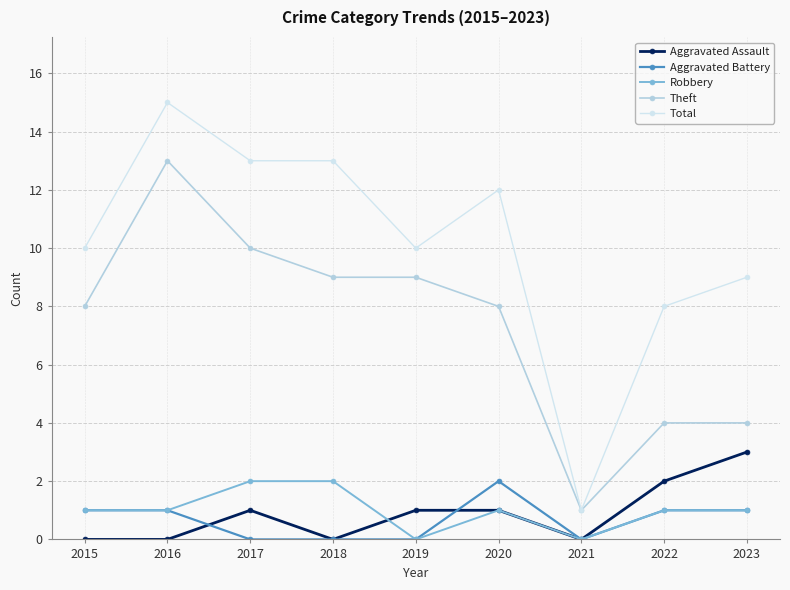

Which series has the largest total across all categories?

Total